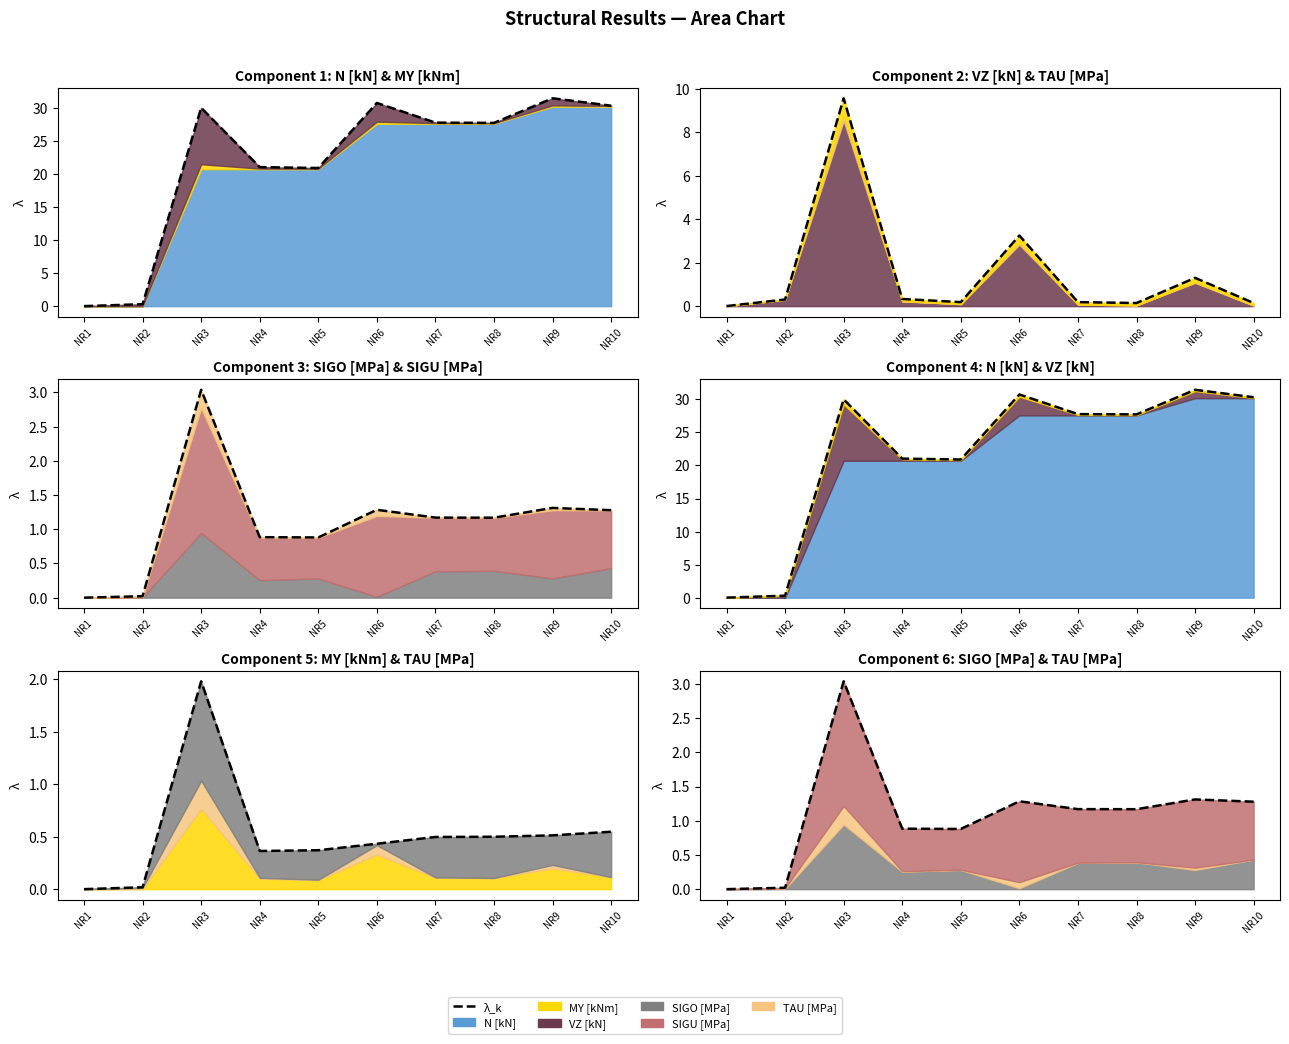

Reading left to right, what are all the values shown in this chart?

N [kN]: NR=1000001=0.0	NR=1000003=0.0	NR=1000005=20.7	NR=1000007=20.7	NR=1000009=20.7	NR=1000011=27.6	NR=1000013=27.6	NR=1000015=27.6	NR=1000017=30.2	NR=1000019=30.2
MY [kNm]: NR=1000001=0.0	NR=1000003=0.0	NR=1000005=0.8	NR=1000007=0.1	NR=1000009=0.1	NR=1000011=0.3	NR=1000013=0.1	NR=1000015=0.1	NR=1000017=0.2	NR=1000019=0.1
VZ [kN]: NR=1000001=0.0	NR=1000003=0.3	NR=1000005=8.5	NR=1000007=0.2	NR=1000009=0.1	NR=1000011=2.8	NR=1000013=0.1	NR=1000015=0.0	NR=1000017=1.1	NR=1000019=0.0
SIGO [MPa]: NR=1000001=0.0	NR=1000003=-0.0	NR=1000005=-0.9	NR=1000007=0.3	NR=1000009=0.3	NR=1000011=-0.0	NR=1000013=0.4	NR=1000015=0.4	NR=1000017=0.3	NR=1000019=0.4
SIGU [MPa]: NR=1000001=0.0	NR=1000003=0.0	NR=1000005=1.8	NR=1000007=0.6	NR=1000009=0.6	NR=1000011=1.2	NR=1000013=0.8	NR=1000015=0.8	NR=1000017=1.0	NR=1000019=0.8
TAU [MPa]: NR=1000001=0.0	NR=1000003=0.0	NR=1000005=0.3	NR=1000007=0.0	NR=1000009=0.0	NR=1000011=0.1	NR=1000013=0.0	NR=1000015=0.0	NR=1000017=0.0	NR=1000019=0.0